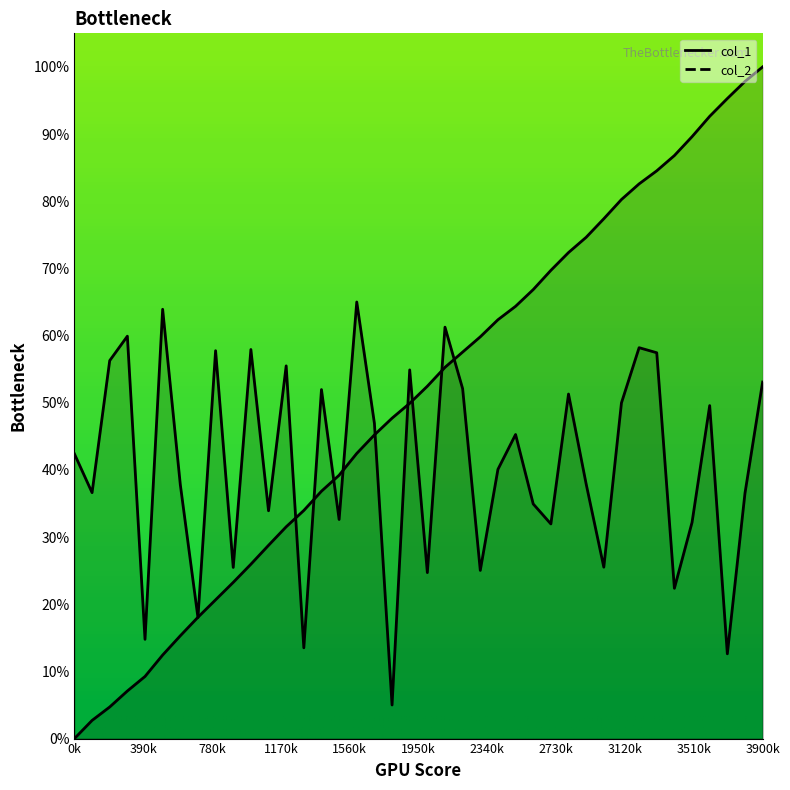

Between which two adjacent categories do col_2 and col_1 first intersect?

600 and 700